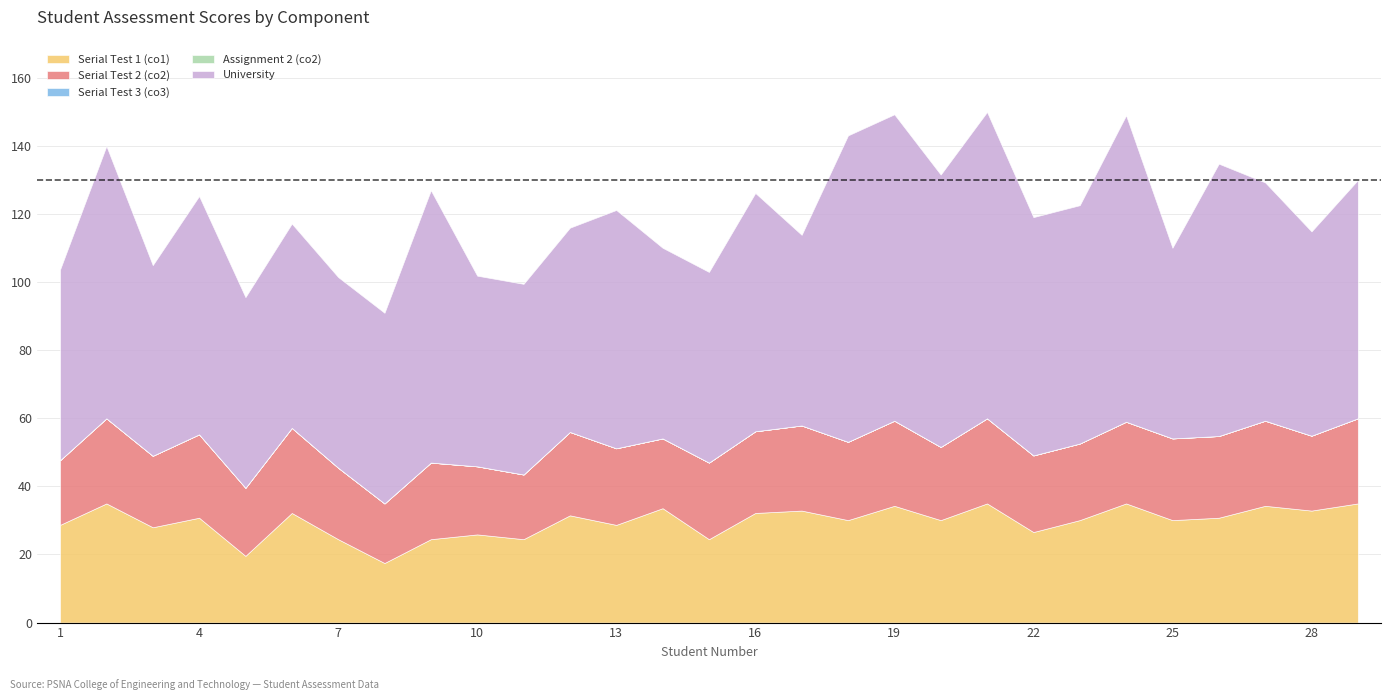

Rank the series by their maximum value, from highest to lowest.

University, Serial Test 1 (co1), Serial Test 2 (co2), Serial Test 3 (co3), Assignment 2 (co2)